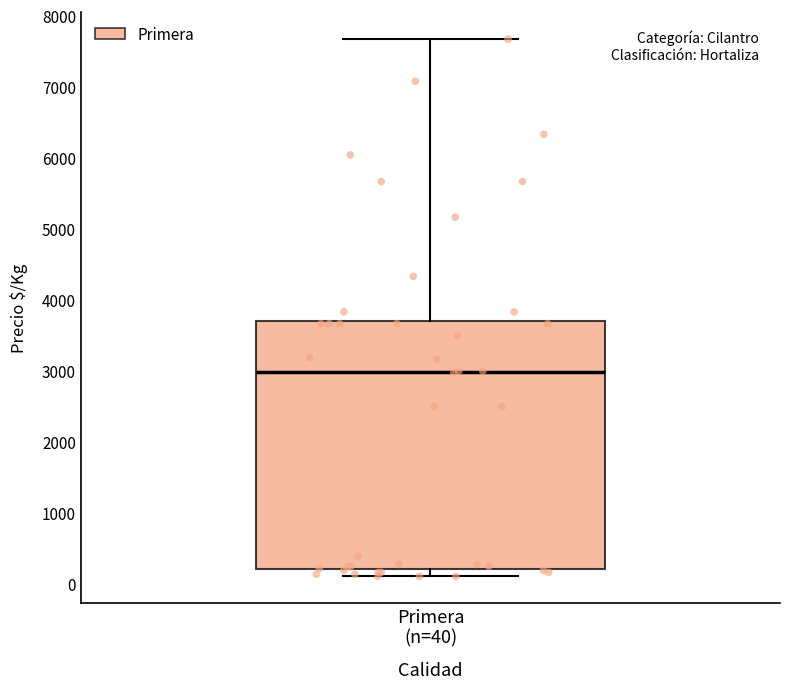

Read this box plot against the y-axis: the position of the median line, the range covered by the box, and the ends of both whiskers. The values are not printed on the chart, so give them approximately, as read against the axis.

median 3000, box 200 to 3700, whiskers 100 to 7700